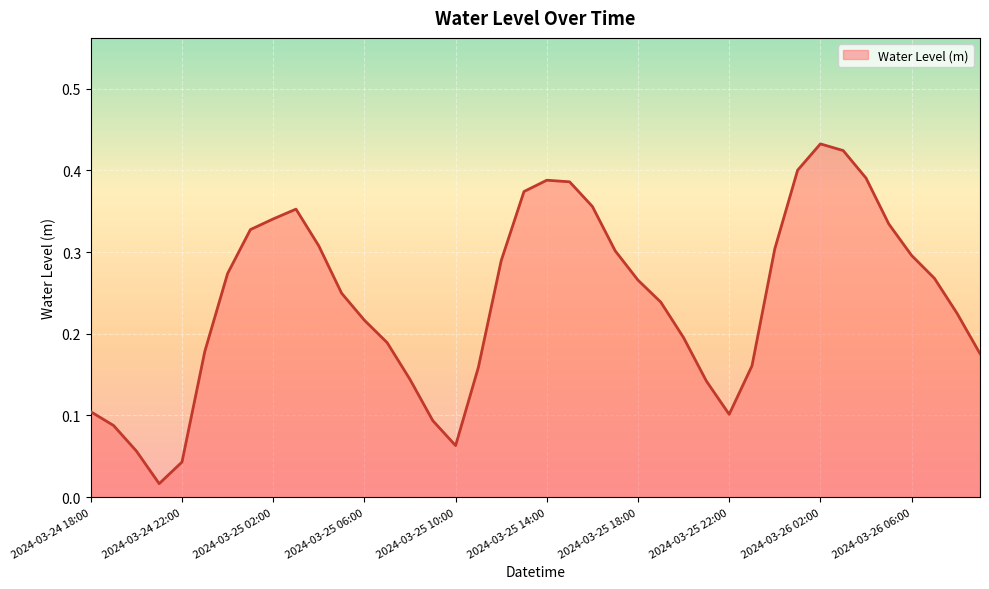

Reading left to right, list all the values displayed in this chart.

2024-03-24 18:00=0.1	2024-03-24 19:00=0.1	2024-03-24 20:00=0.1	2024-03-24 21:00=0.0	2024-03-24 22:00=0.0	2024-03-24 23:00=0.2	2024-03-25 00:00=0.3	2024-03-25 01:00=0.3	2024-03-25 02:00=0.3	2024-03-25 03:00=0.4	2024-03-25 04:00=0.3	2024-03-25 05:00=0.2	2024-03-25 06:00=0.2	2024-03-25 07:00=0.2	2024-03-25 08:00=0.1	2024-03-25 09:00=0.1	2024-03-25 10:00=0.1	2024-03-25 11:00=0.2	2024-03-25 12:00=0.3	2024-03-25 13:00=0.4	2024-03-25 14:00=0.4	2024-03-25 15:00=0.4	2024-03-25 16:00=0.4	2024-03-25 17:00=0.3	2024-03-25 18:00=0.3	2024-03-25 19:00=0.2	2024-03-25 20:00=0.2	2024-03-25 21:00=0.1	2024-03-25 22:00=0.1	2024-03-25 23:00=0.2	2024-03-26 00:00=0.3	2024-03-26 01:00=0.4	2024-03-26 02:00=0.4	2024-03-26 03:00=0.4	2024-03-26 04:00=0.4	2024-03-26 05:00=0.3	2024-03-26 06:00=0.3	2024-03-26 07:00=0.3	2024-03-26 08:00=0.2	2024-03-26 09:00=0.2